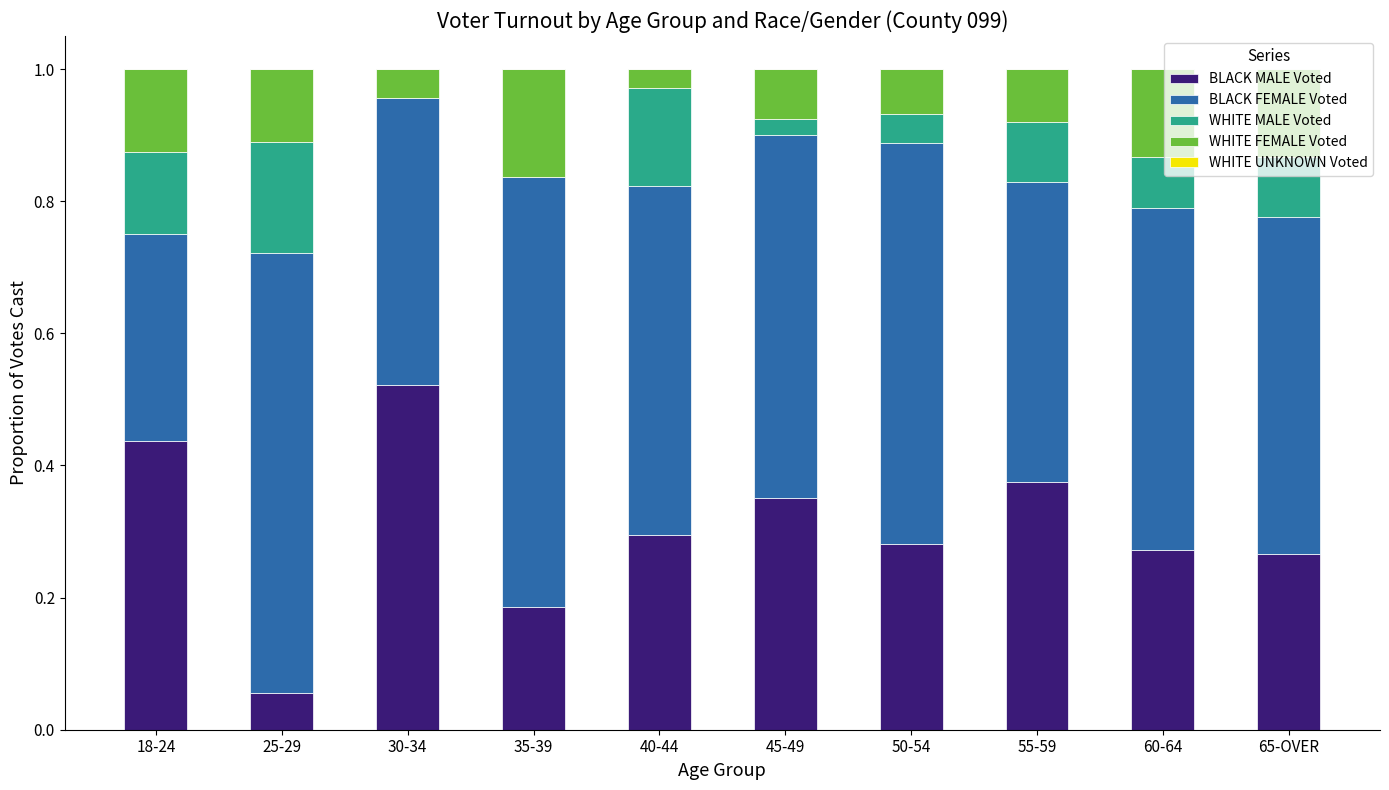

Are the bars horizontal?

No